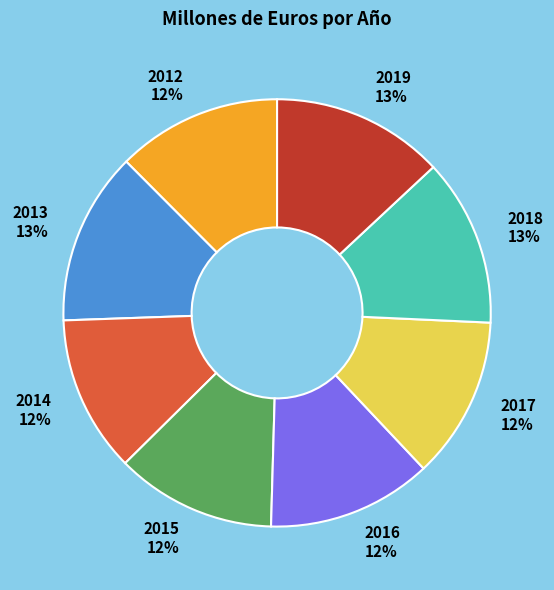

To the nearest percent, what percentage of the pie is 2012?

12%